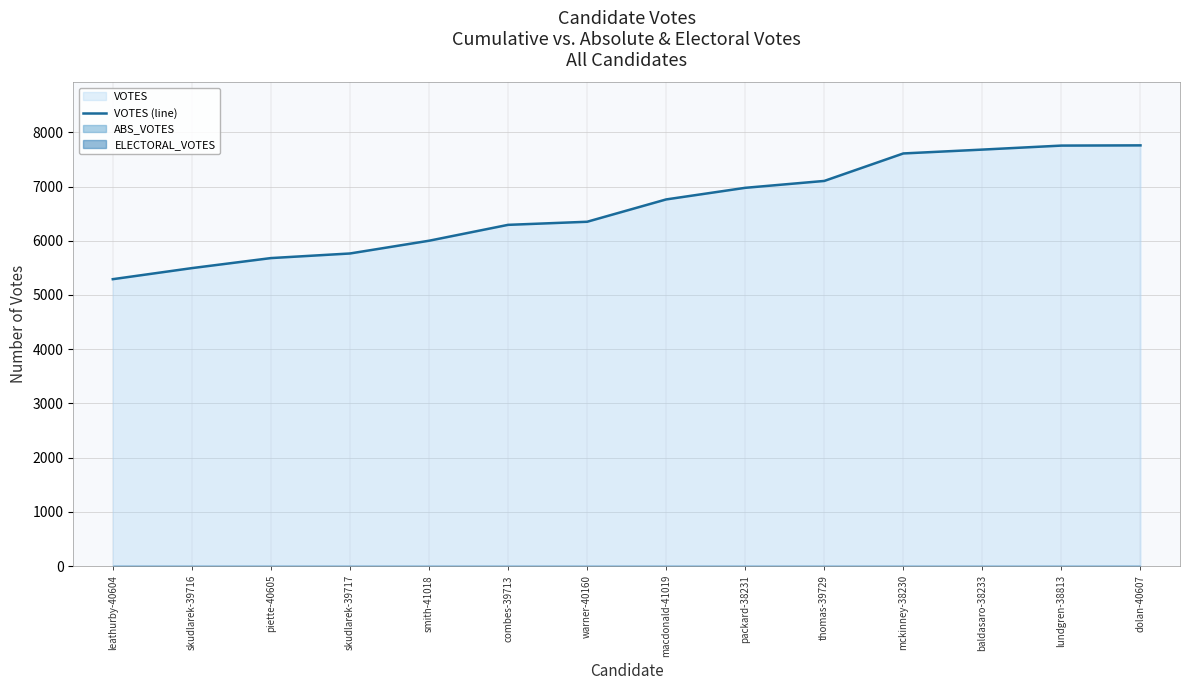

List the labels in order of value, largest first.

dolan-40607, lundgren-38813, baldasaro-38233, mckinney-38230, thomas-39729, packard-38231, macdonald-41019, warner-40160, combes-39713, smith-41018, skudlarek-39717, piette-40605, skudlarek-39716, leathurby-40604